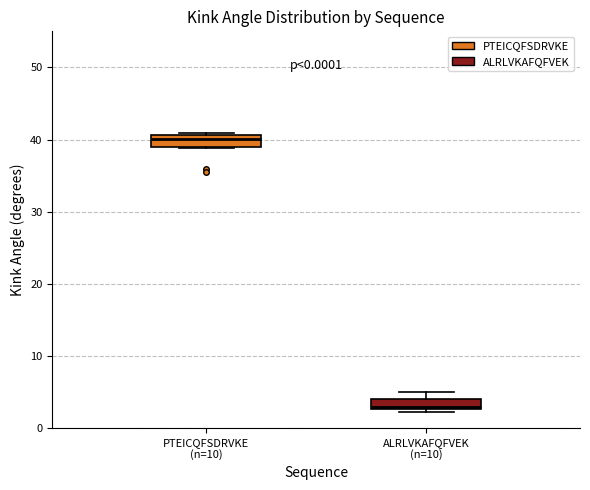

Which box has the lowest median line?

ALRLVKAFQFVEK (n=10)